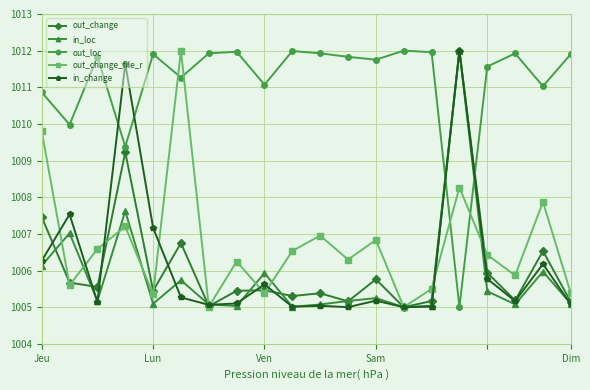

At how many categories does at least one series exceed 1008?

20